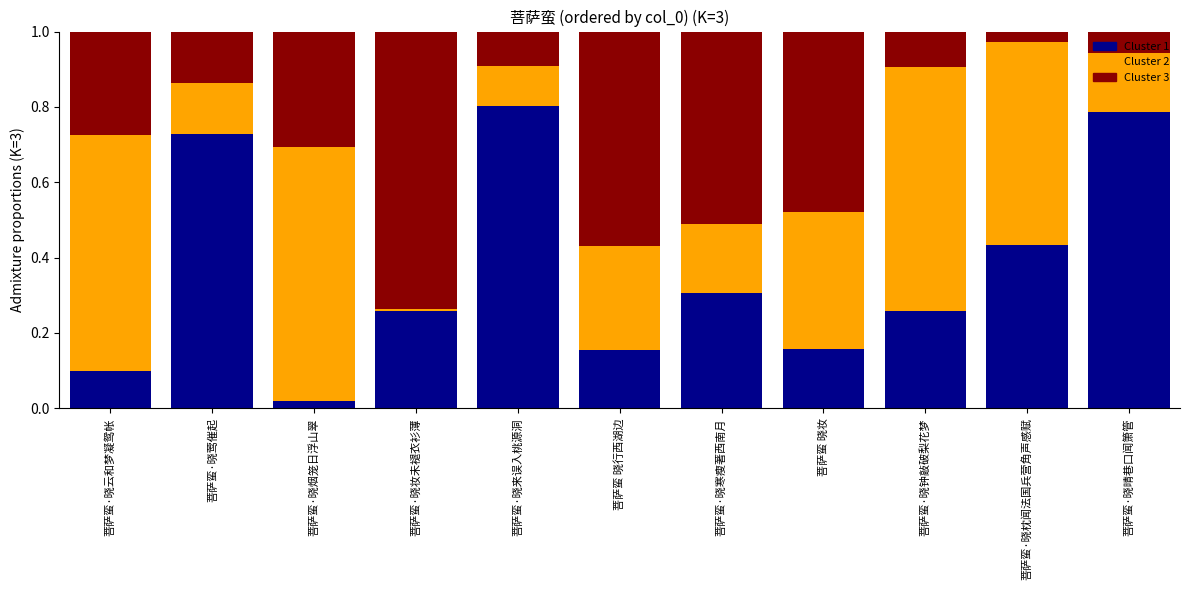

What is the total value across all series at 菩萨蛮 晓行西湖边?

1.0